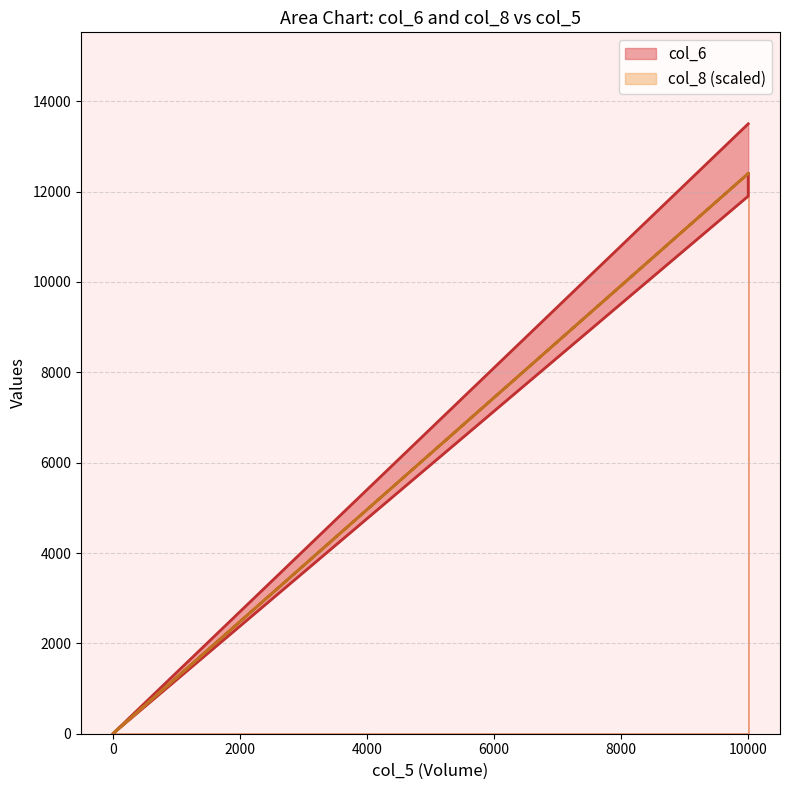

Is it true that col_6 equals 11900 at 10000?

True